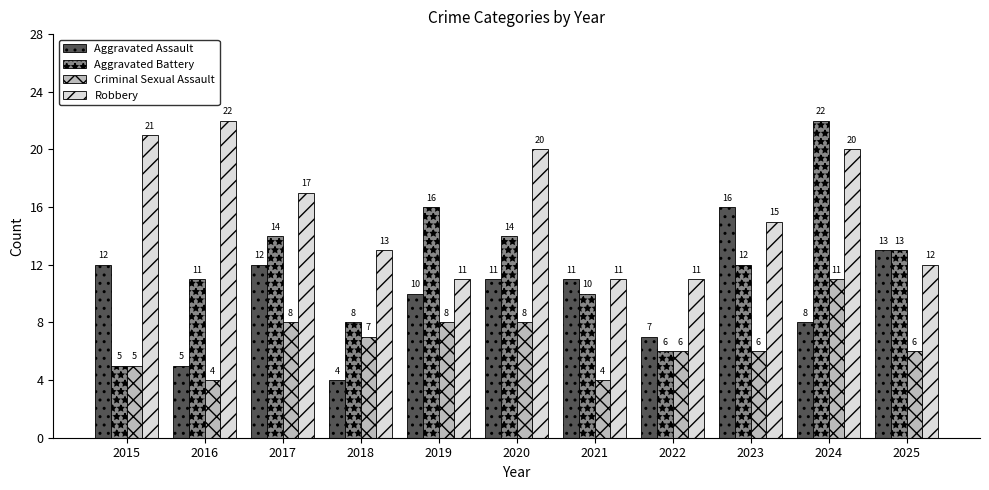

At 2020, list the series in order from largest to smallest.

Robbery, Aggravated Battery, Aggravated Assault, Criminal Sexual Assault